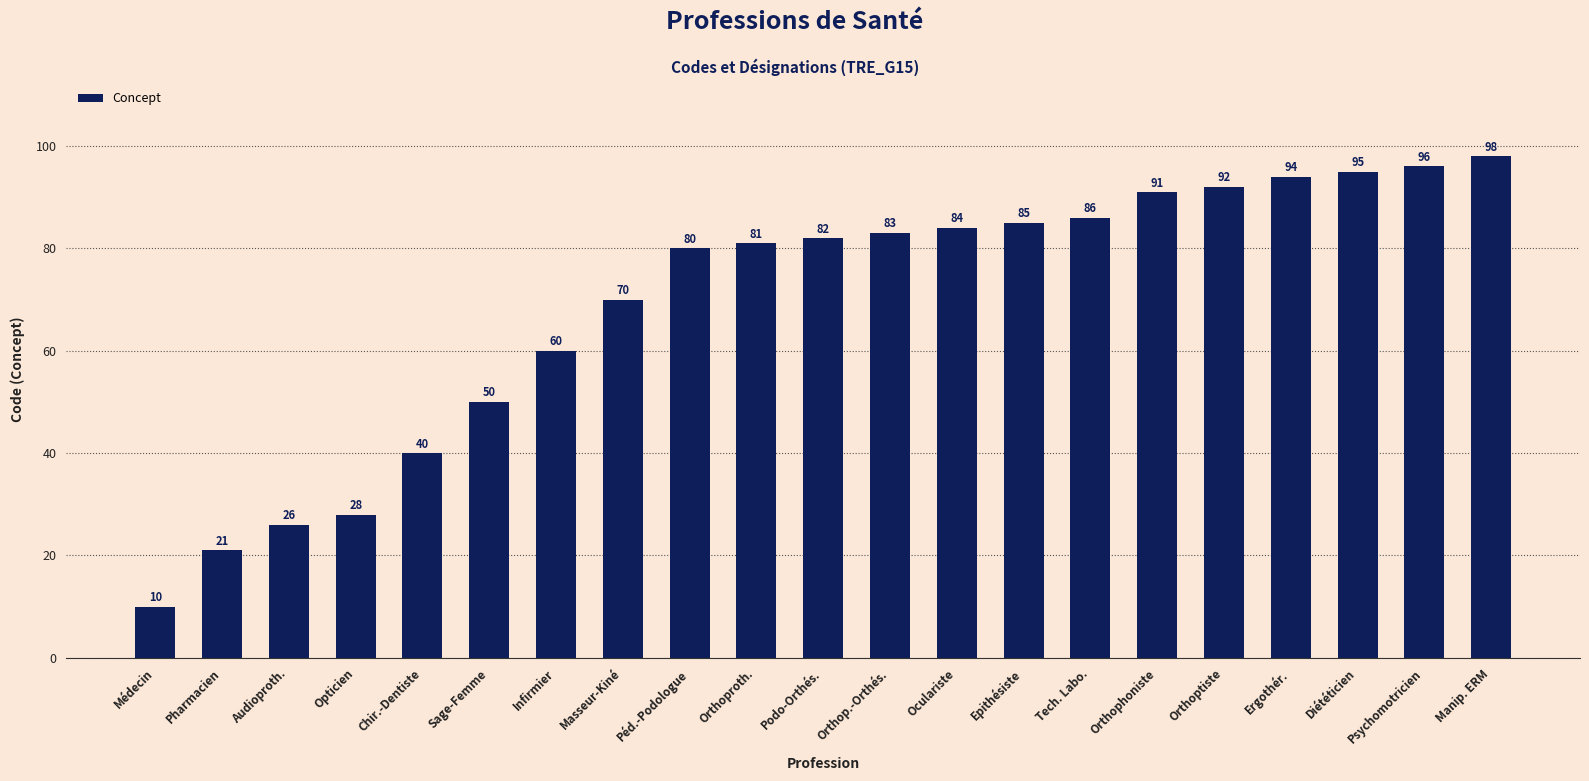

The chart shows a value of 24 at Manip. ERM. True or false?

False